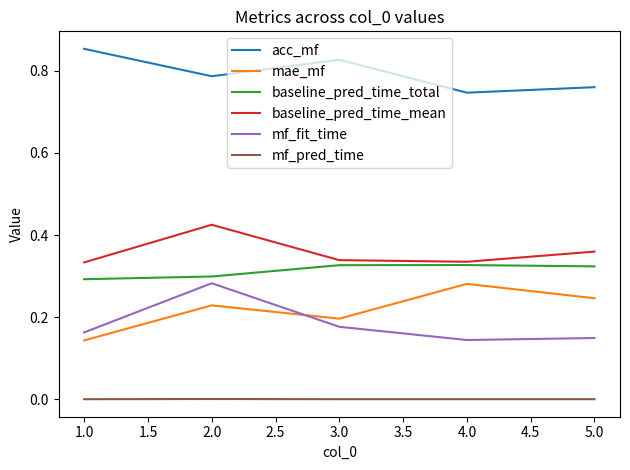

True or false: acc_mf and mf_fit_time intersect in this chart.

False